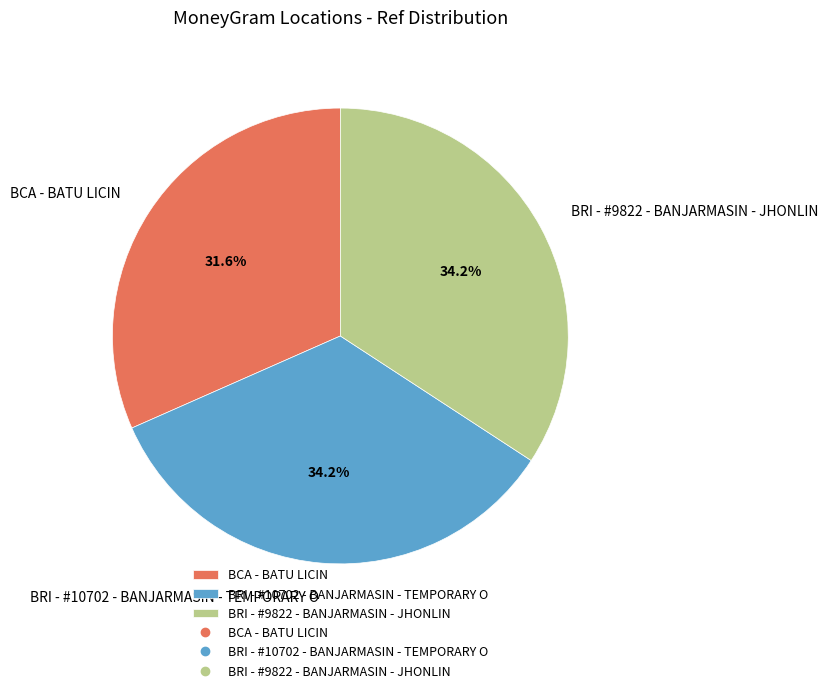

Combined, what portion of the pie is BRI - #9822 - BANJARMASIN - JHONLIN and BRI - #10702 - BANJARMASIN - TEMPORARY O?

68.4%